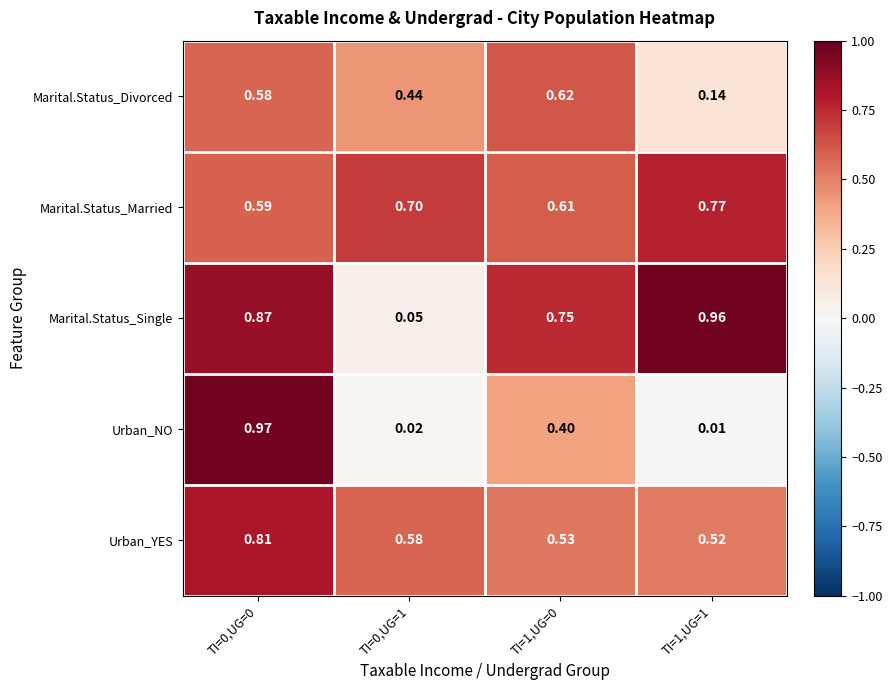

Is the value of Marital.Status_Married at TI=0,UG=0 greater than the value of Urban_NO at TI=0,UG=0?

No